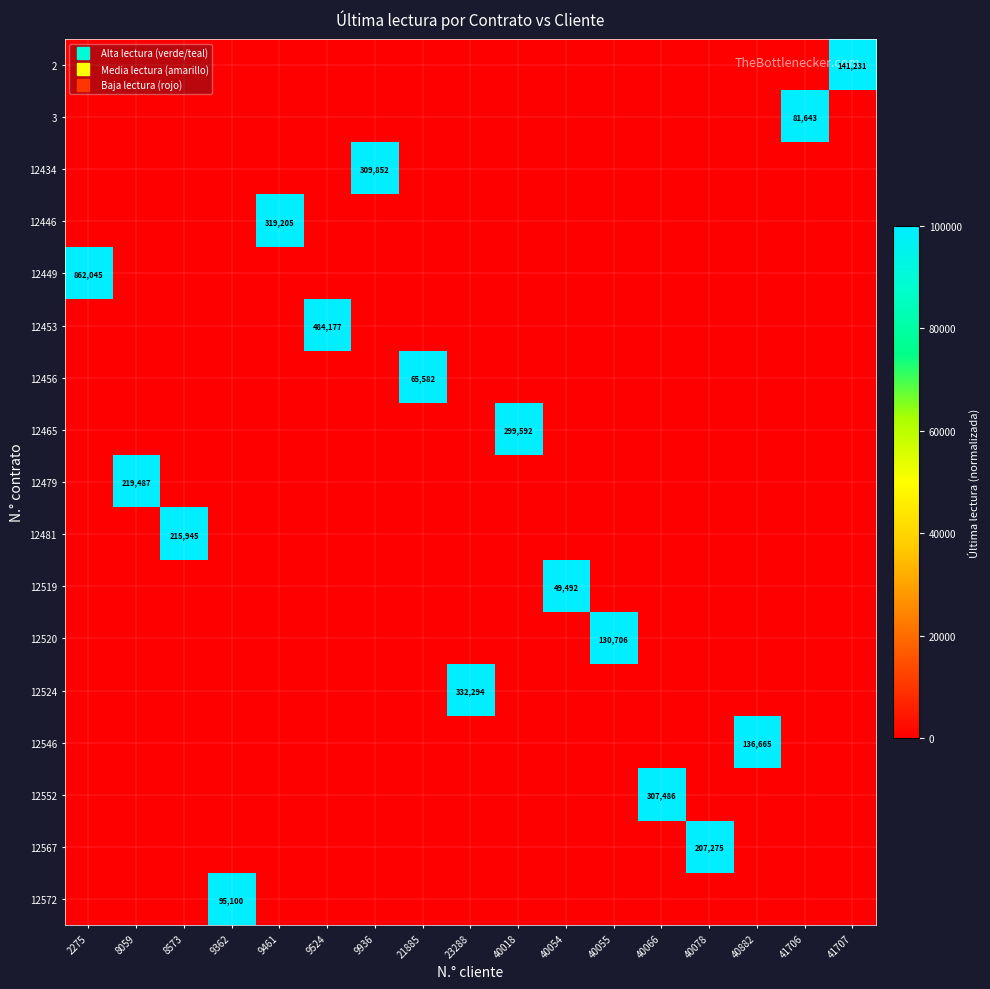

What is the greatest value displayed?

100000